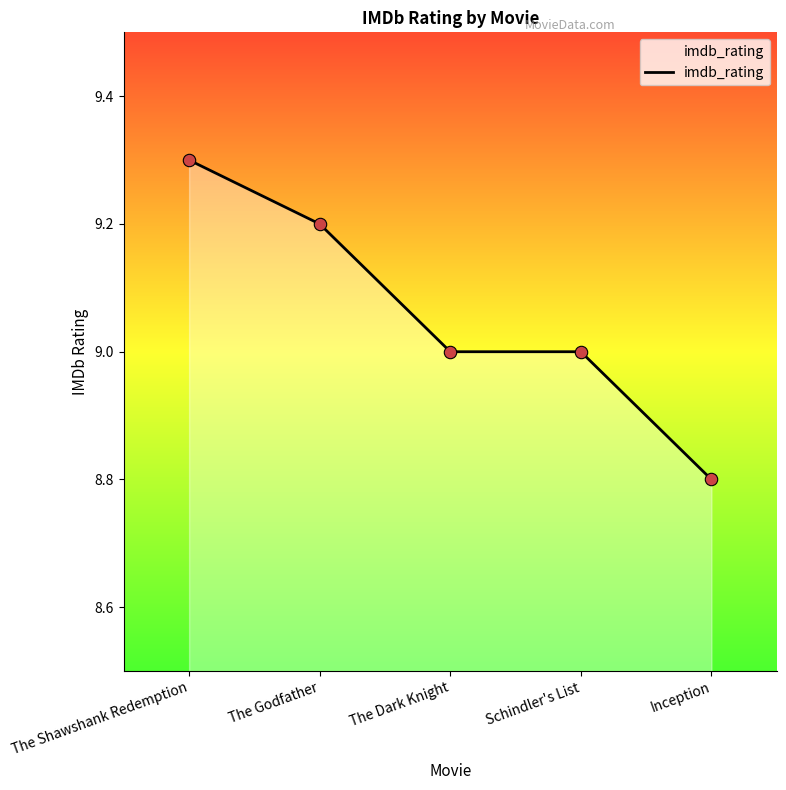

Between The Shawshank Redemption and The Godfather, which is larger?

The Shawshank Redemption